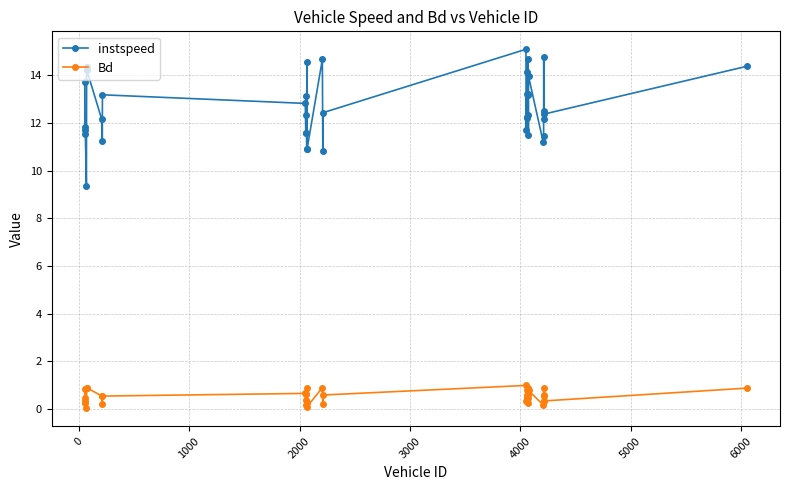

Which series has the largest total across all categories?

instspeed